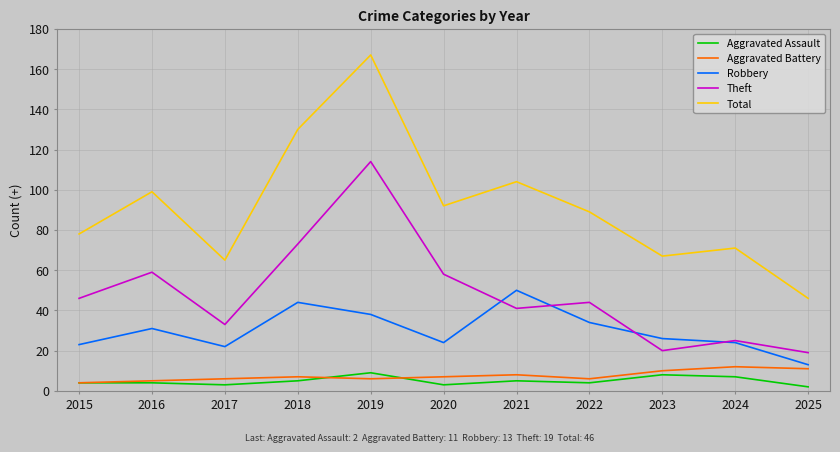

Reading right to left, extract all data points from this chart.

Aggravated Assault: 2	7	8	4	5	3	9	5	3	4	4
Aggravated Battery: 11	12	10	6	8	7	6	7	6	5	4
Robbery: 13	24	26	34	50	24	38	44	22	31	23
Theft: 19	25	20	44	41	58	114	73	33	59	46
Total: 46	71	67	89	104	92	167	130	65	99	78